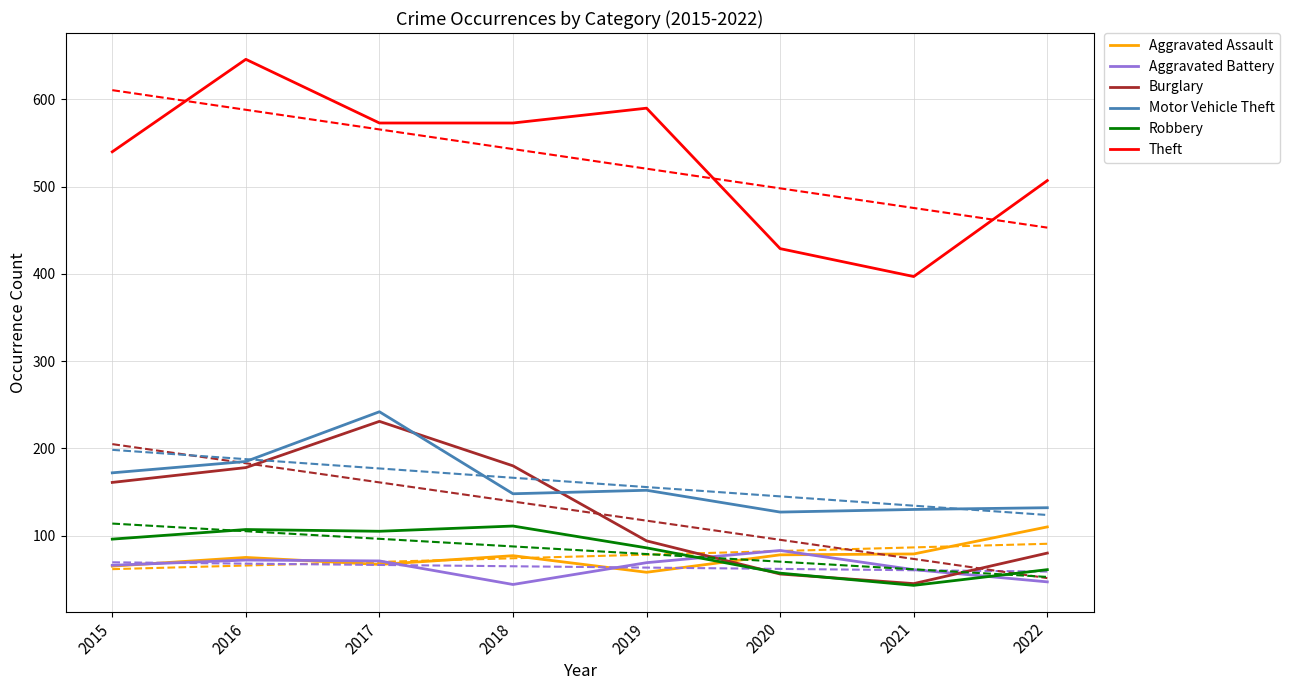

Which series changed the most between 2016 and 2018?

Theft